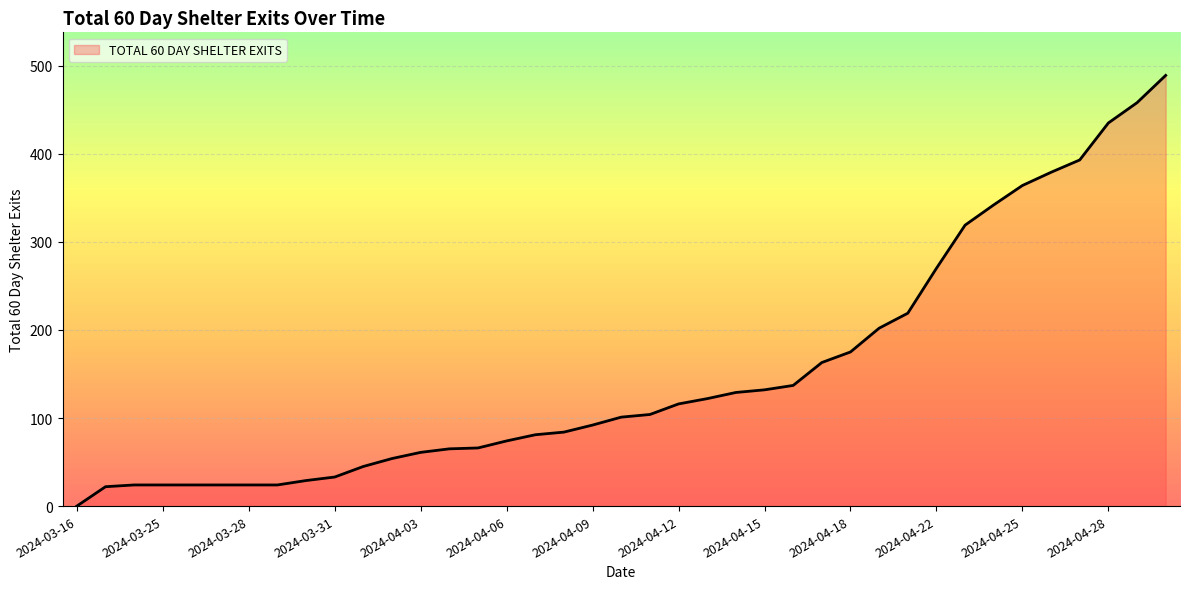

What is the maximum value shown in the chart?

489